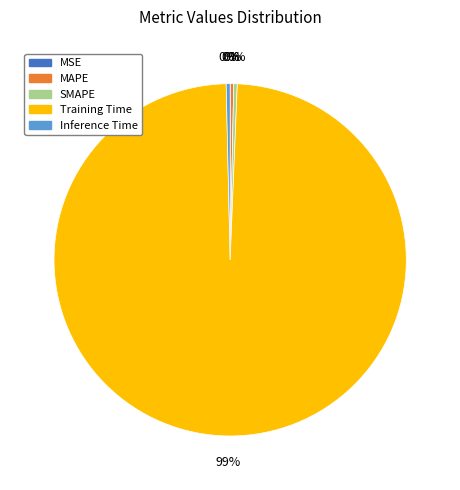

True or false: MAPE accounts for 11% of the total.

False